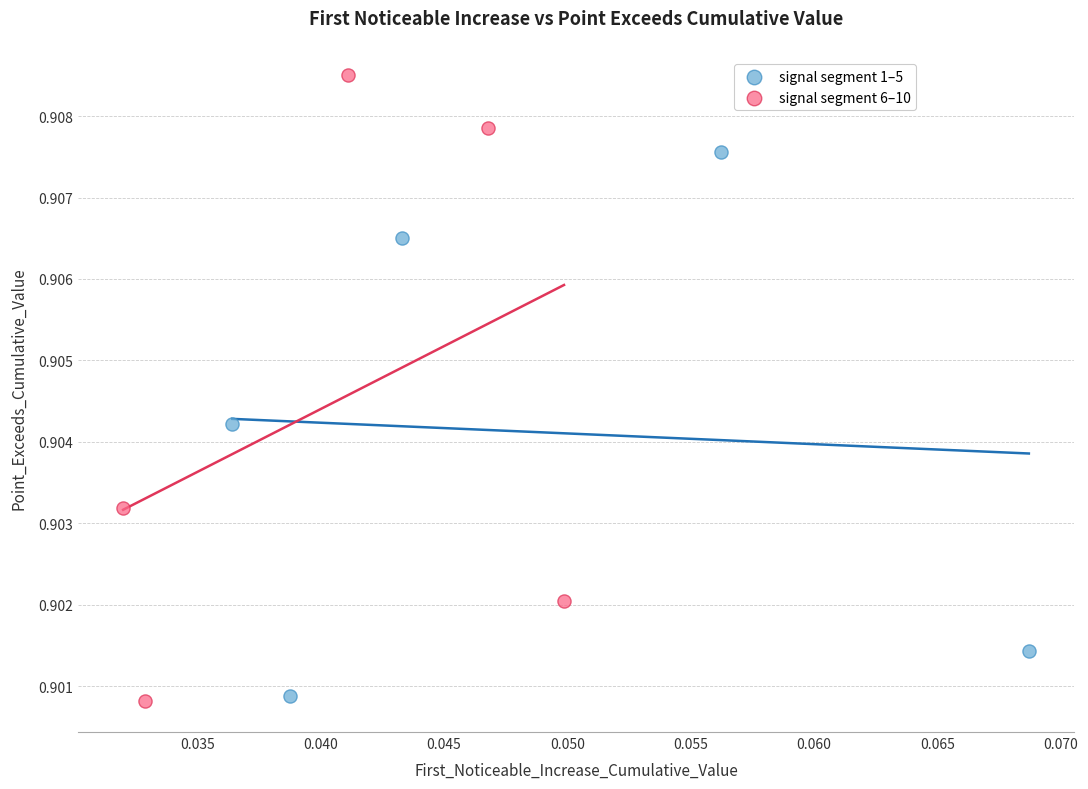

Which series reaches the maximum Y coordinate?

signal segment 6–10